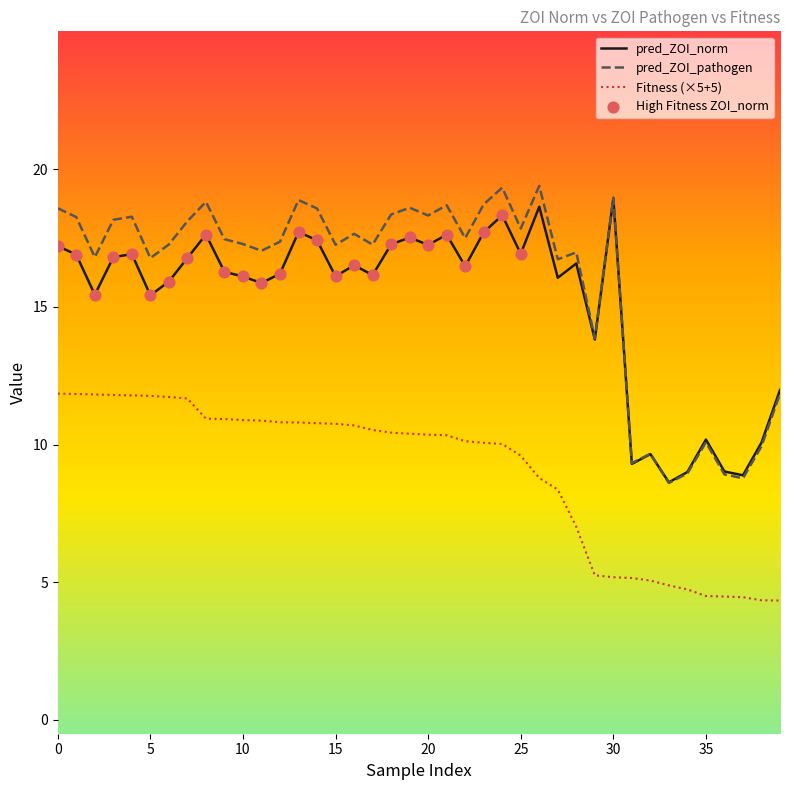

What is the minimum value shown in the chart?

4.3